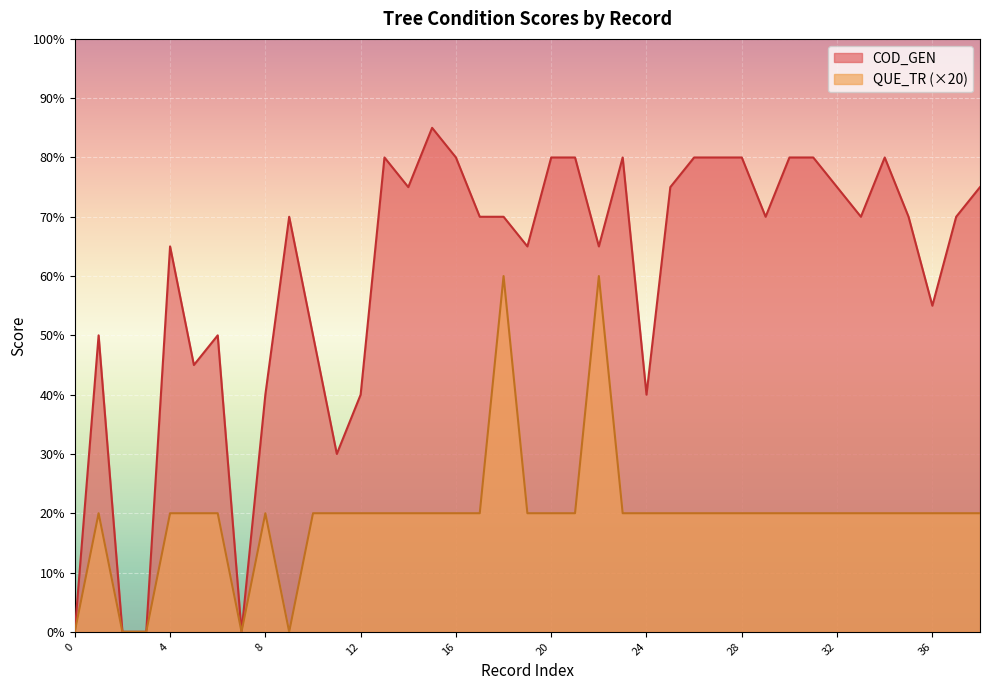

True or false: QUE_TR and COD_GEN intersect in this chart.

False